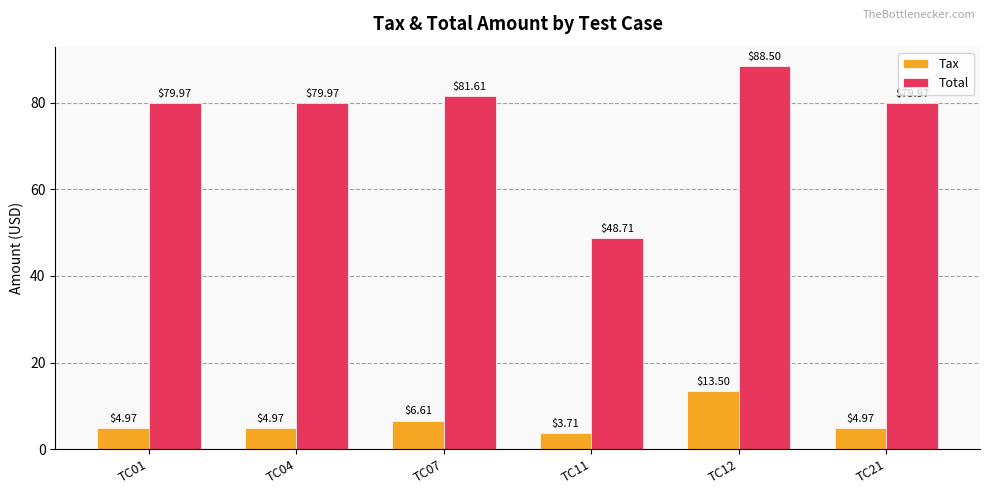

List the series in order of their overall mean, lowest first.

Tax, Total